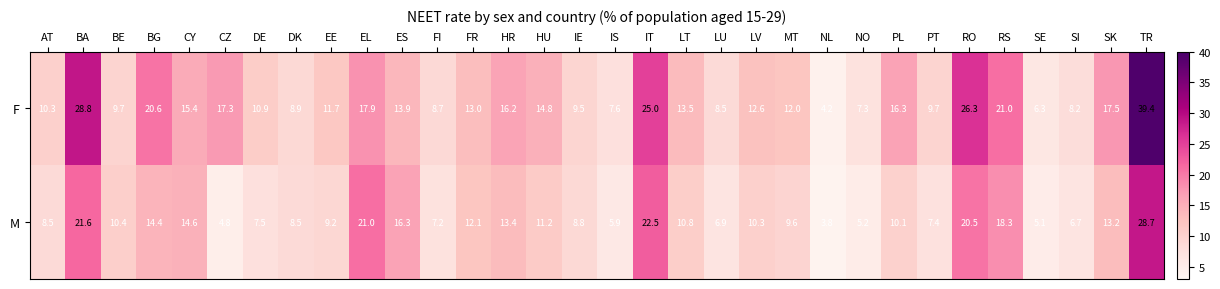

At which category is the sum across all series the highest?

TR